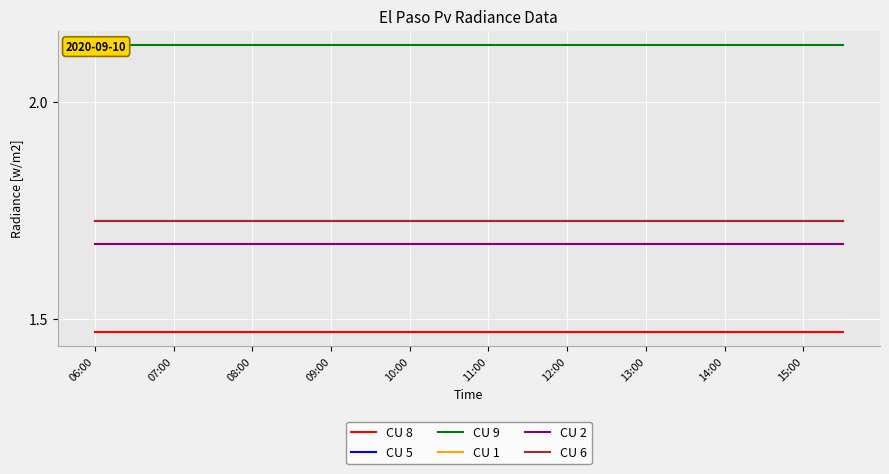

What is the average value of the CU 8 series?

1.5